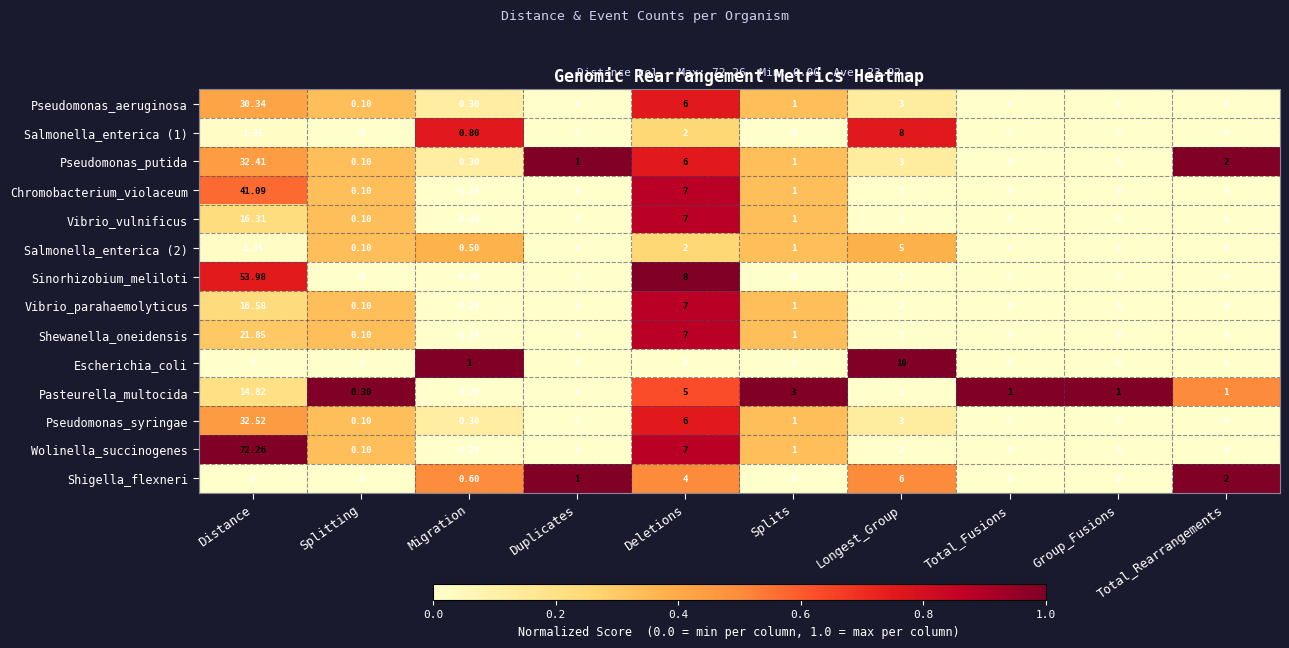

Which series has the largest total across all categories?

Wolinella_succinogenes